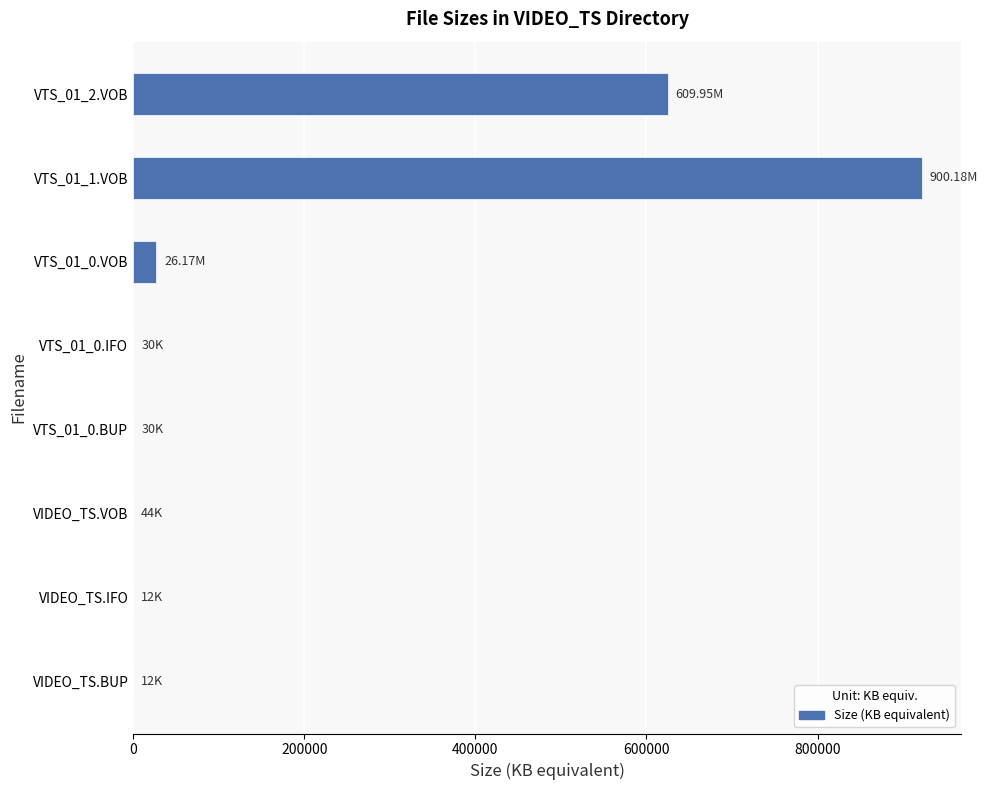

What is the sum of all values?

1573299.2